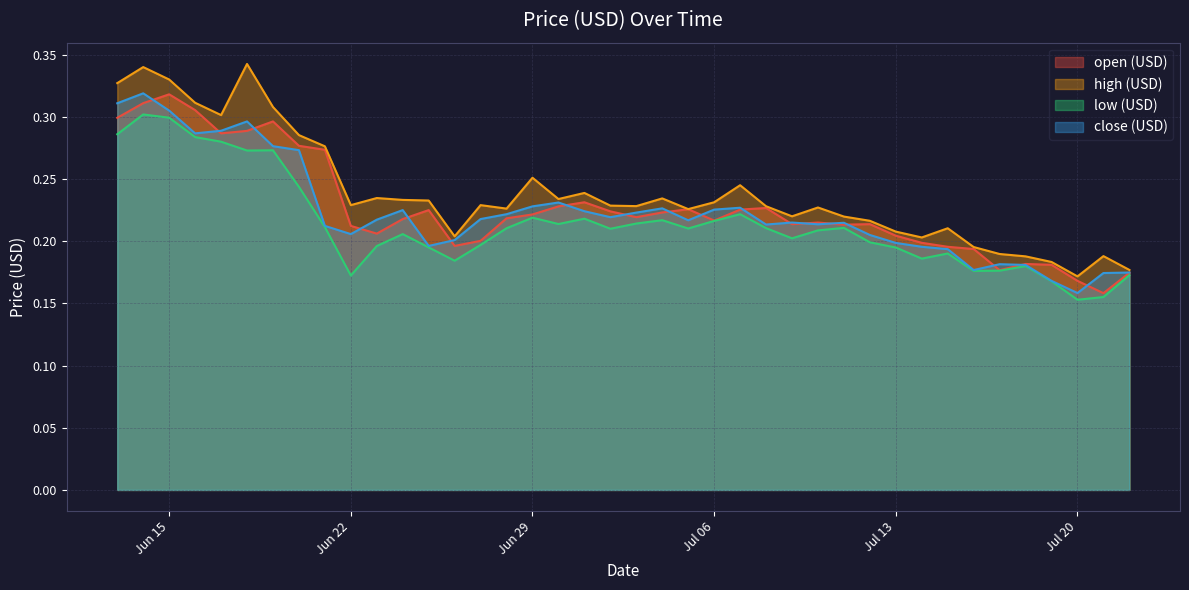

What is the value of the high (USD) point at the 29th from the left?

0.2